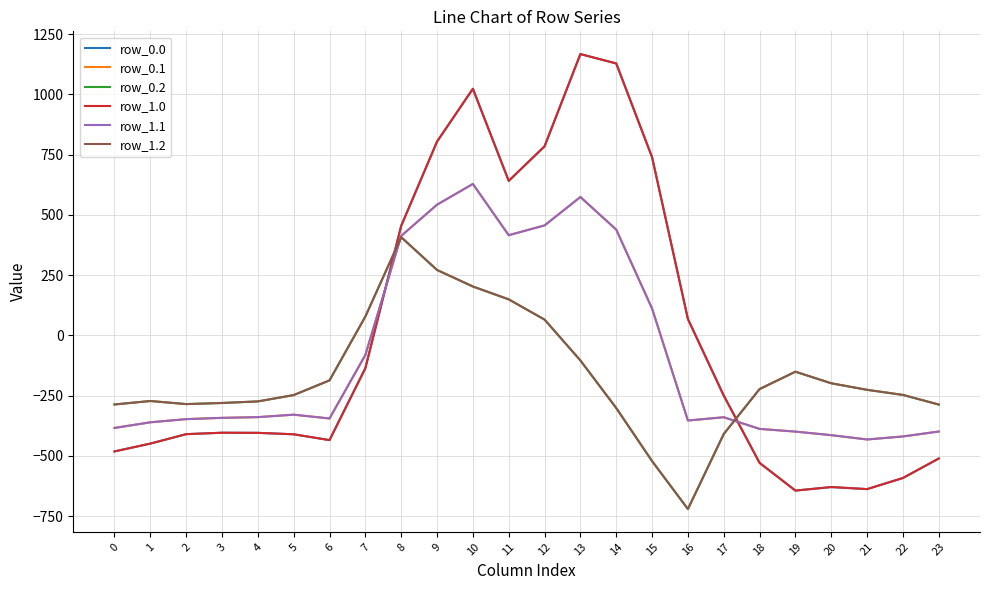

Which series has the largest range (max minus min)?

row_0.0